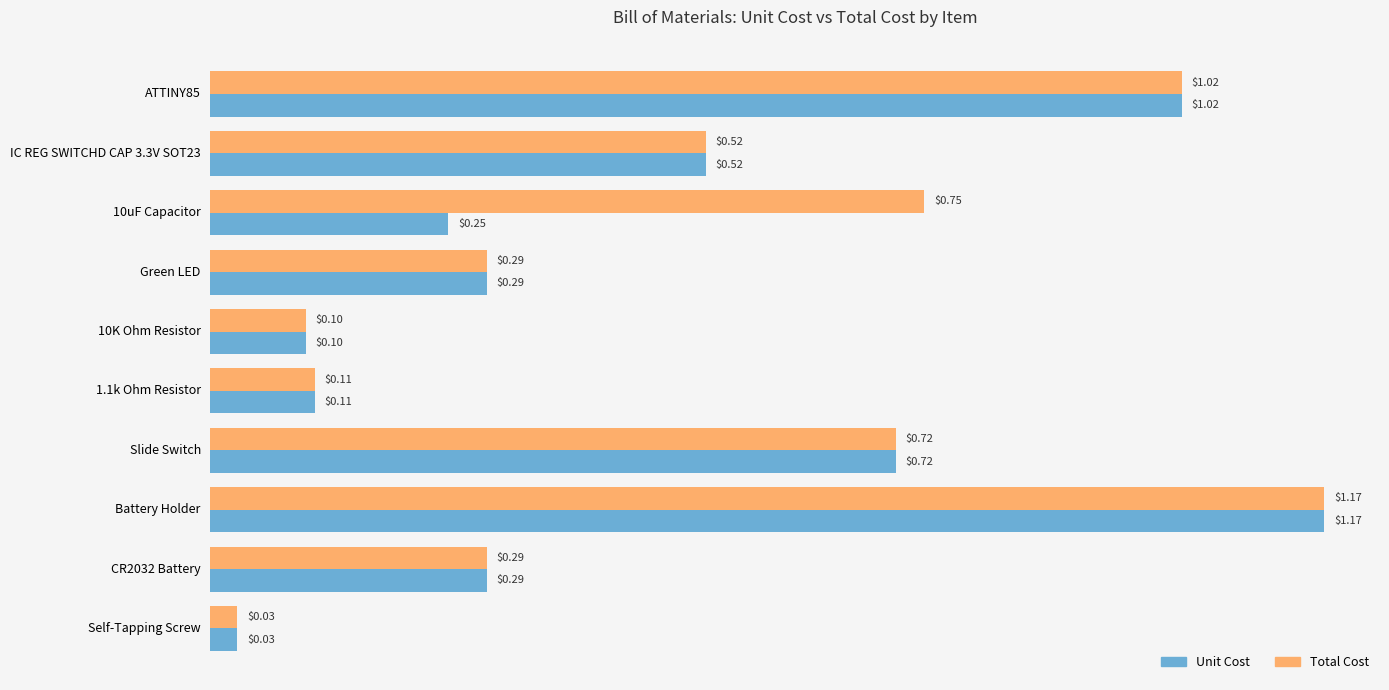

What is the difference between the maximum and minimum values in the Total Cost series?

1.1